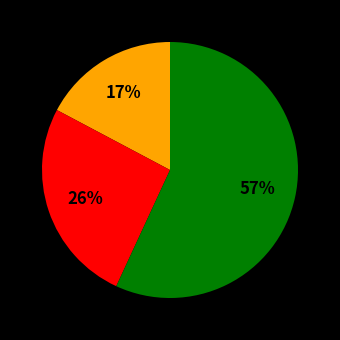

To the nearest percent, what is the difference between the largest and smallest slice percentages?

40%